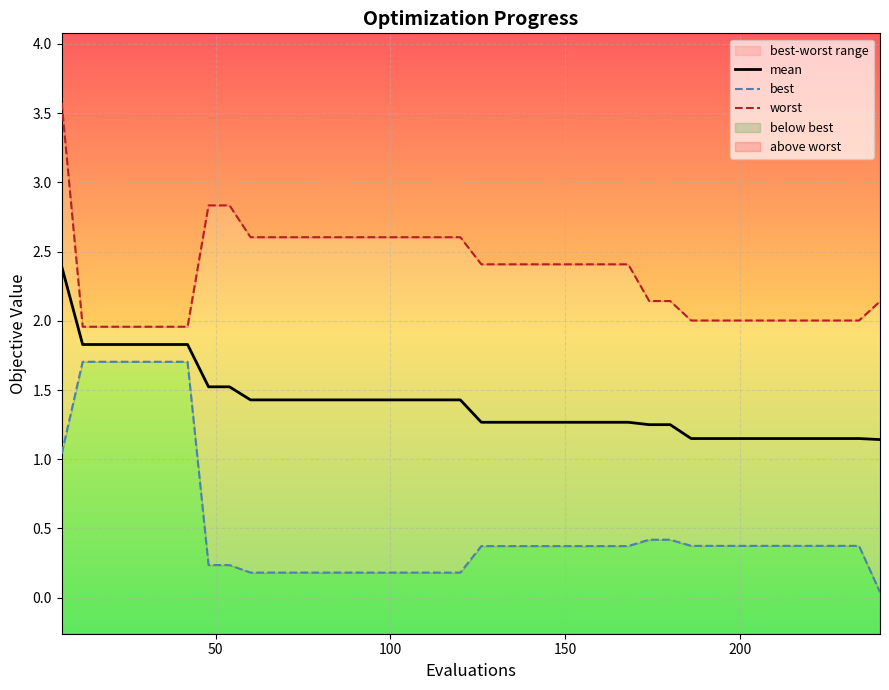

Is it true that best equals 0.1 at 9?

False